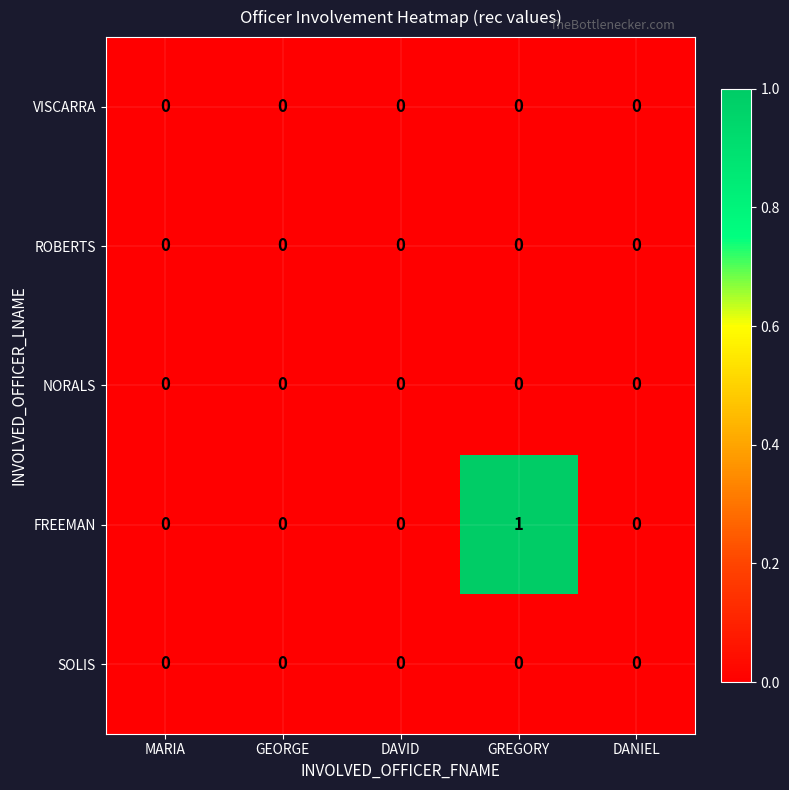

At which category is the sum across all series the highest?

GREGORY